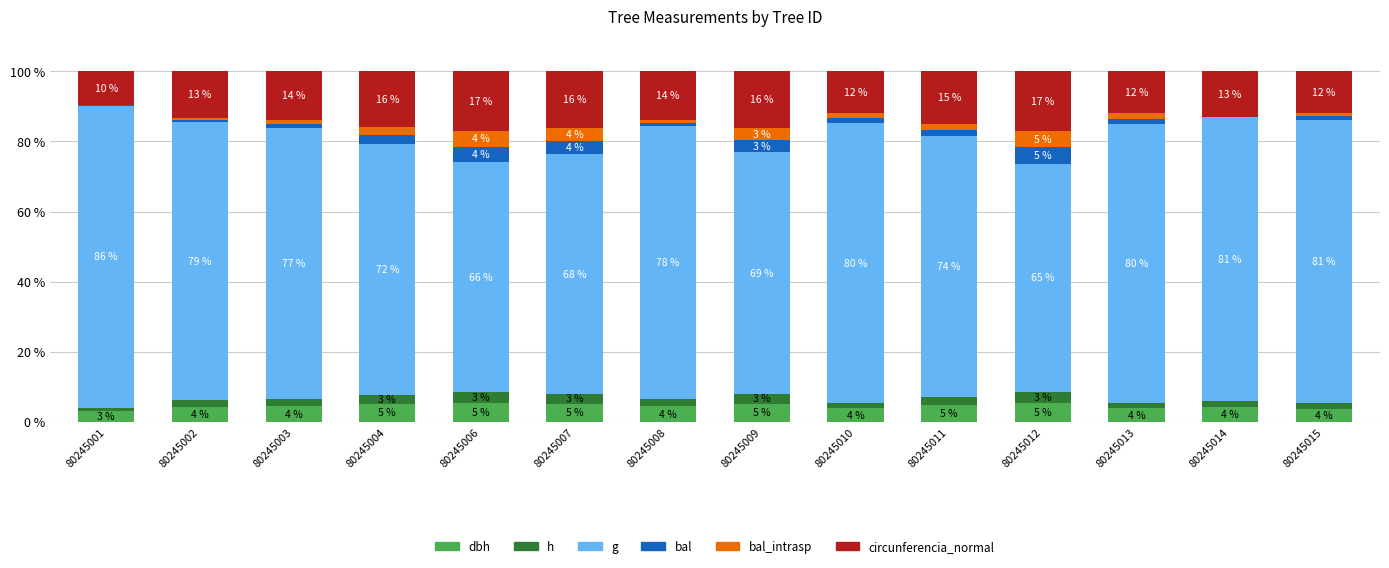

What is the total value across all series at 80245010?

100.0